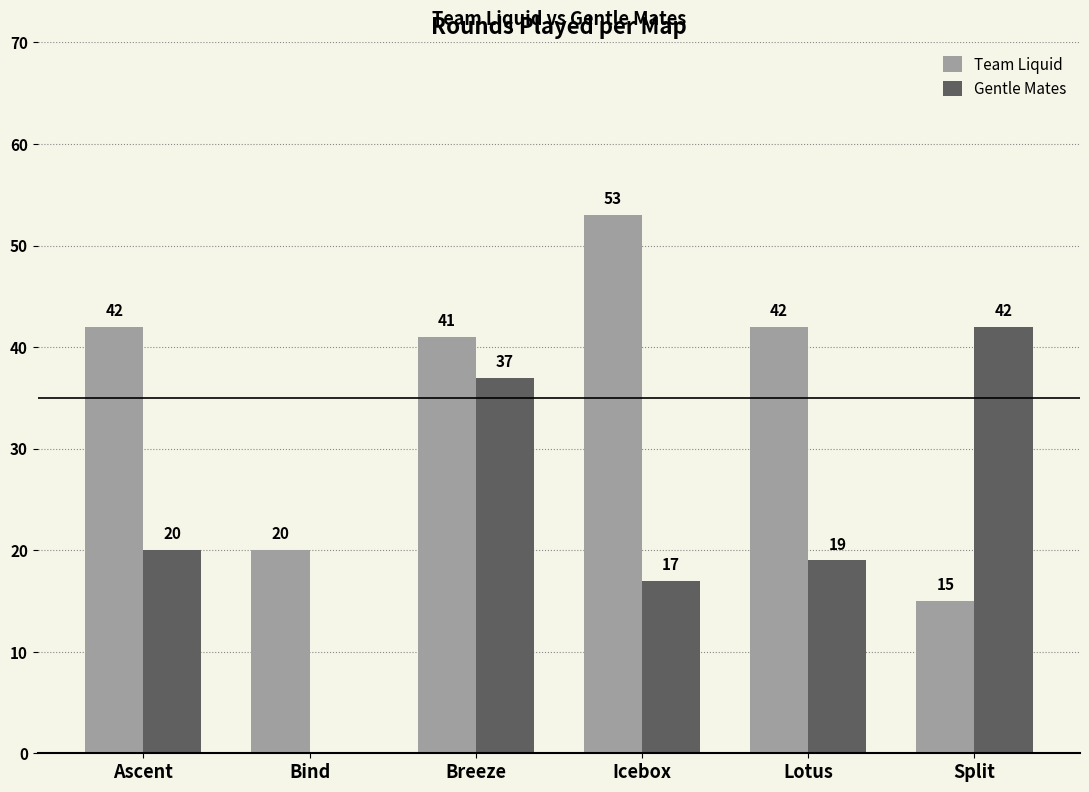

The value of Team Liquid at Ascent is 42. True or false?

True